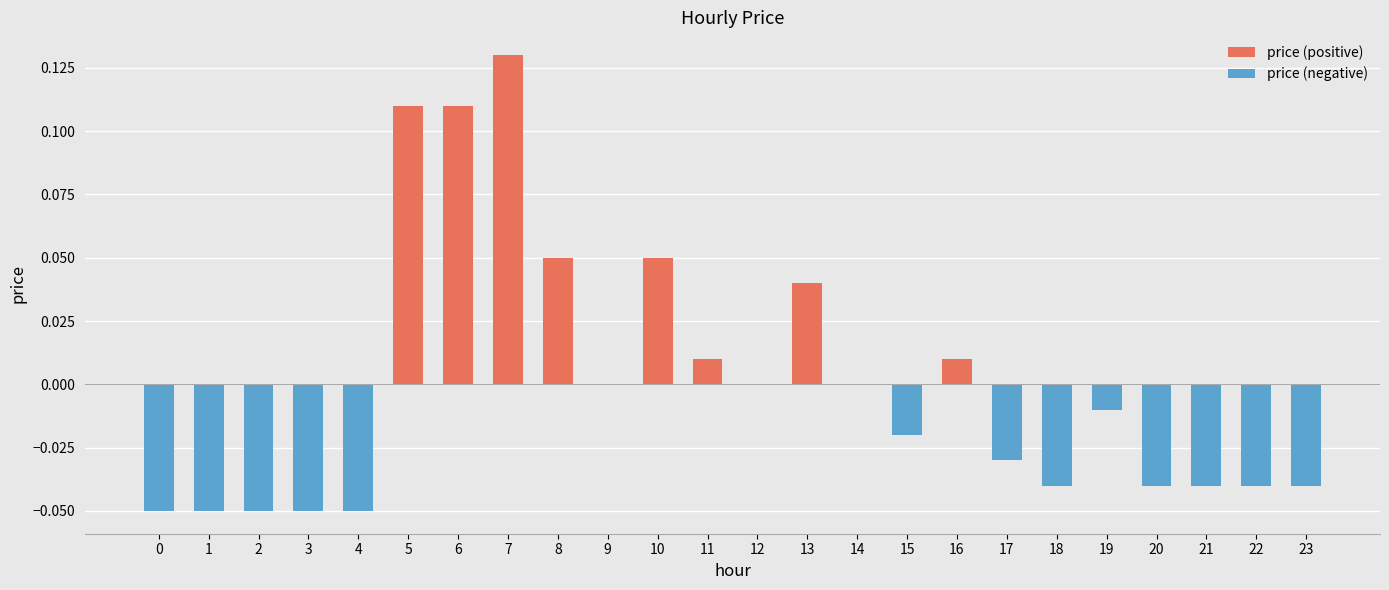

The value of price (negative) at 21 is -0.0. True or false?

True